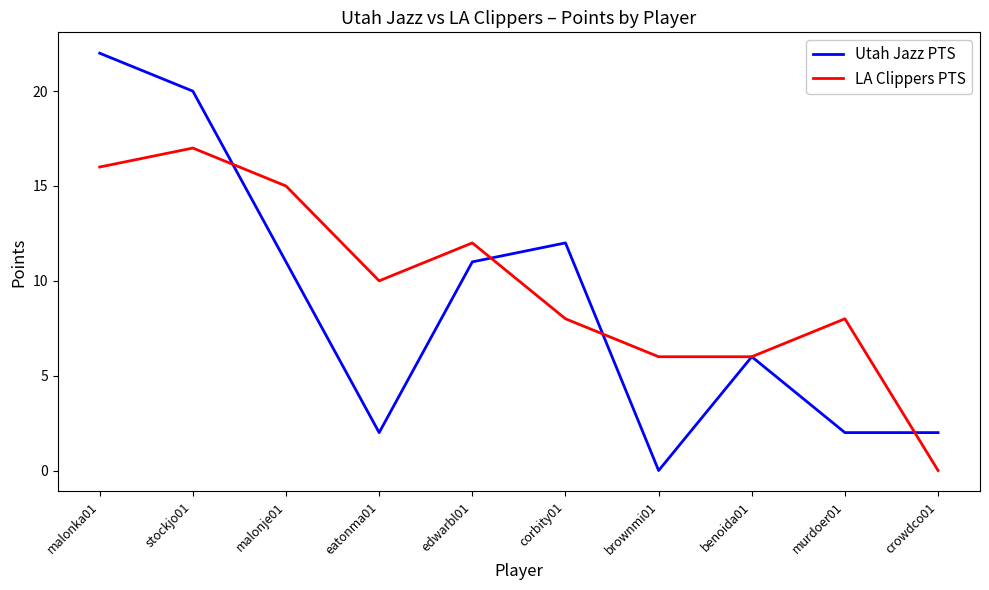

Reading left to right, transcribe all the data shown in this chart.

Utah Jazz PTS: malonka01=22	stockjo01=20	malonje01=11	eatonma01=2	edwarbl01=11	corbity01=12	brownmi01=0	benoida01=6	murdoer01=2	crowdco01=2
LA Clippers PTS: malonka01=16	stockjo01=17	malonje01=15	eatonma01=10	edwarbl01=12	corbity01=8	brownmi01=6	benoida01=6	murdoer01=8	crowdco01=0